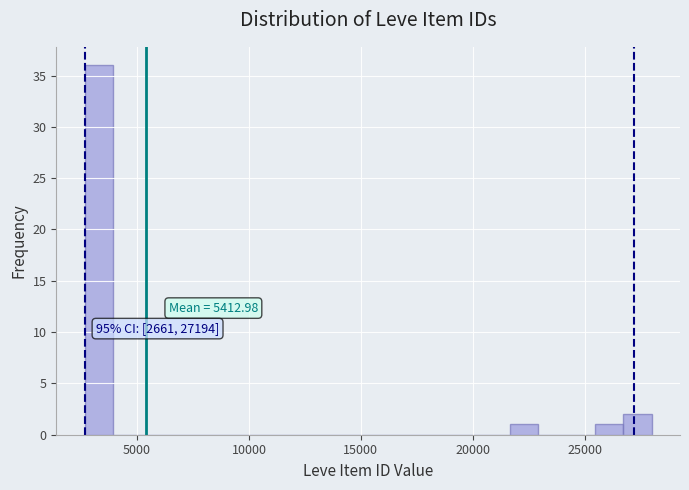

Read against the x-axis, roughly where is the centre of the tallest bar?

3500